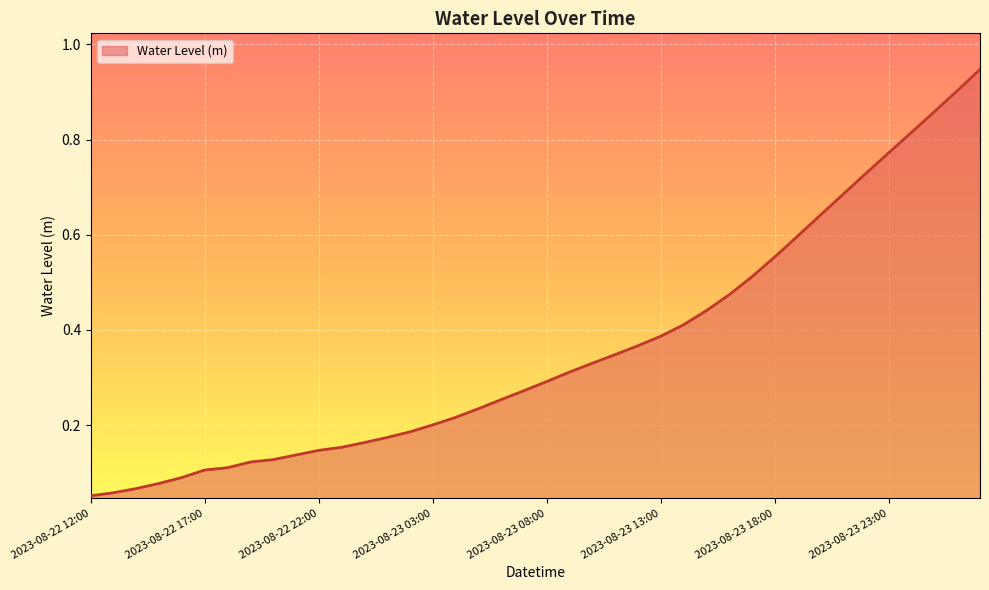

Which category has the highest value across all series?

2023-08-24 03:00